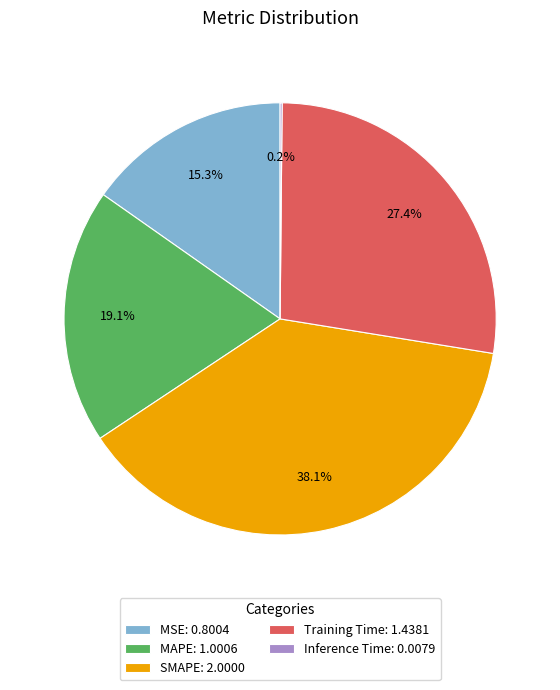

Which category has the biggest portion of the pie?

SMAPE